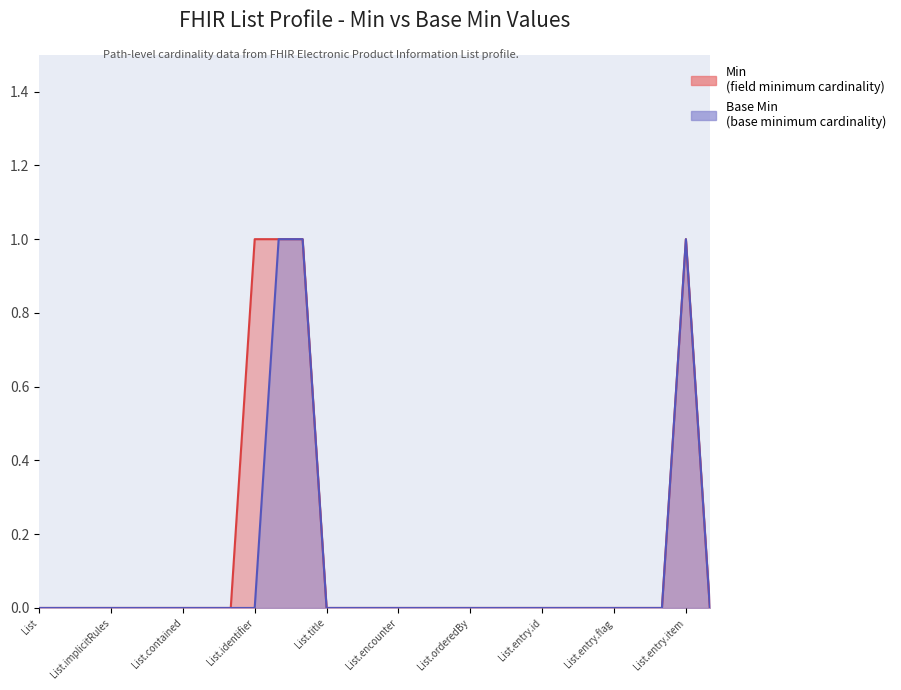

Which category has the highest value in the Min series?

List.identifier